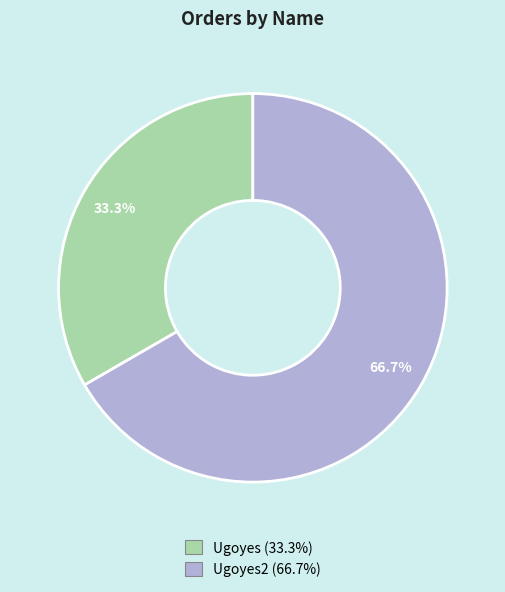

Does any single category account for the majority?

Yes